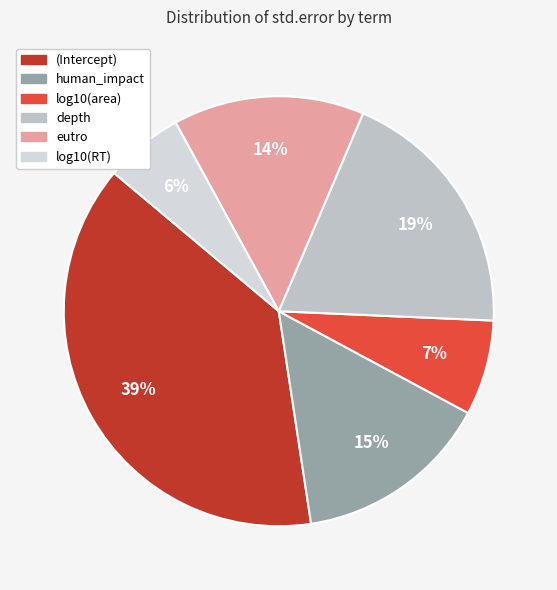

To the nearest percent, what portion does (Intercept) represent?

39%